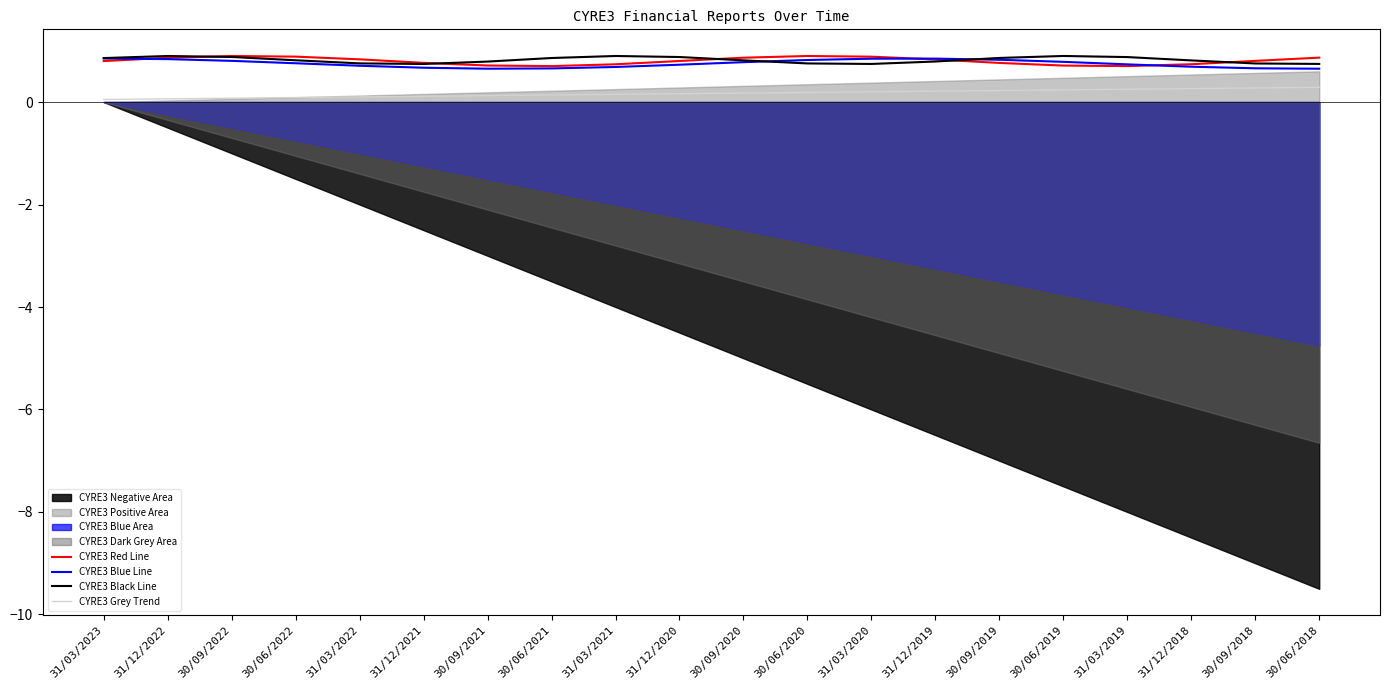

True or false: CYRE3 Red Line and CYRE3 Grey Trend cross at least once.

False